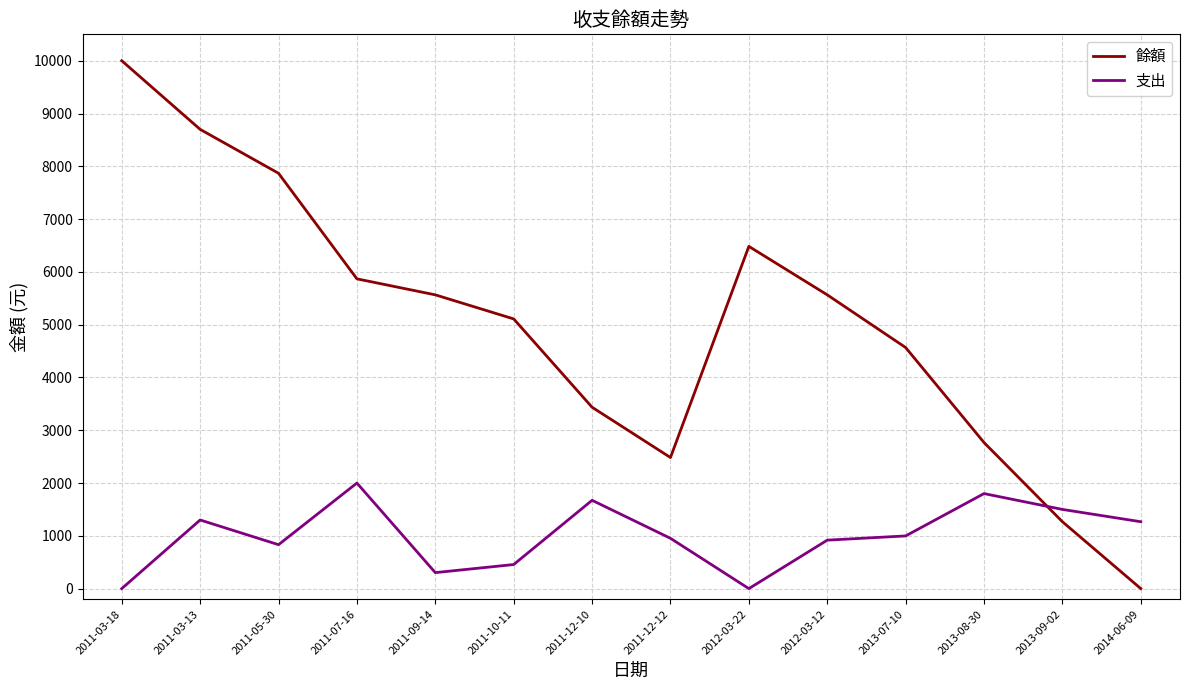

Which series has the largest total across all categories?

餘額